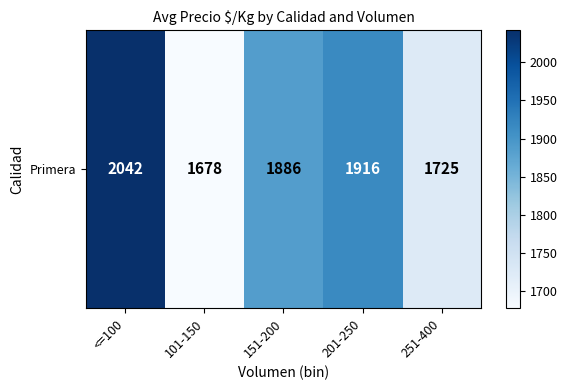

List the labels in order of value, smallest first.

101-150, 251-400, 151-200, 201-250, <=100